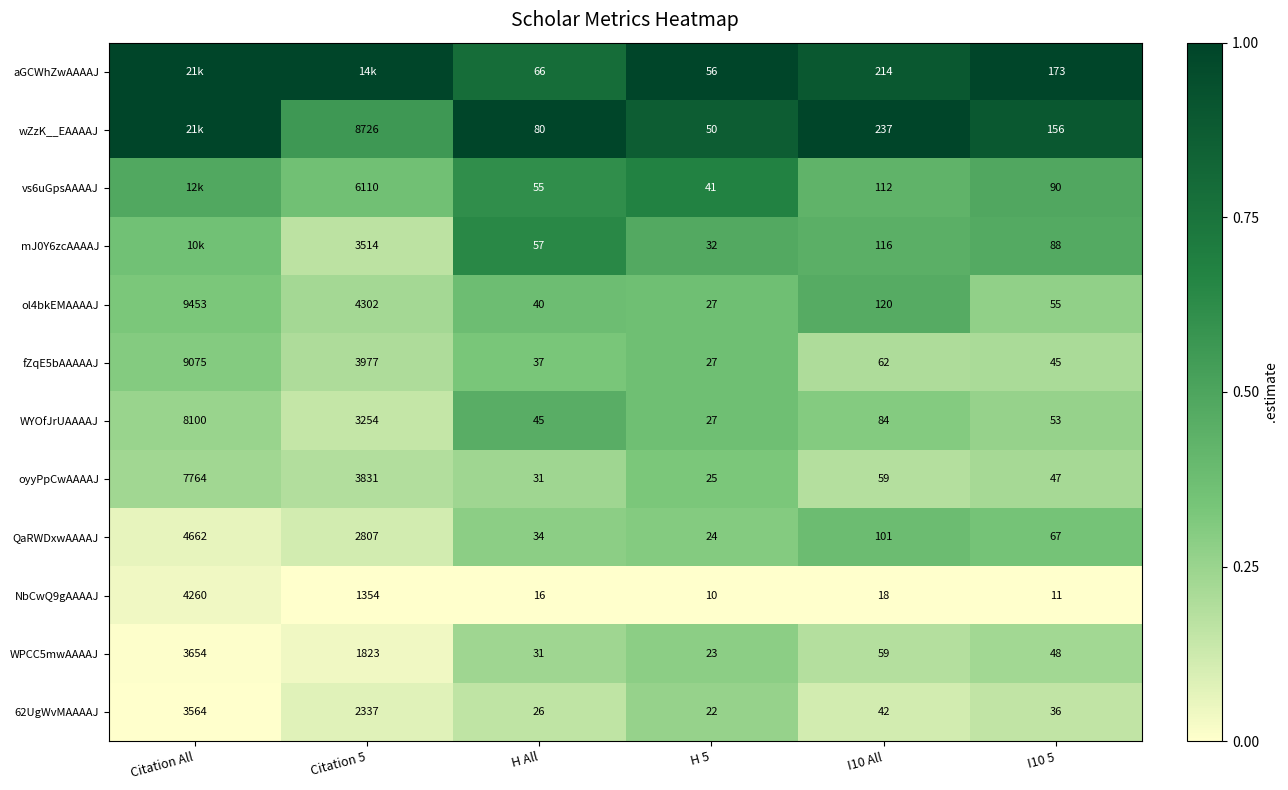

The WYOfJrUAAAAJ series shows 0.2 at H 5. True or false?

False